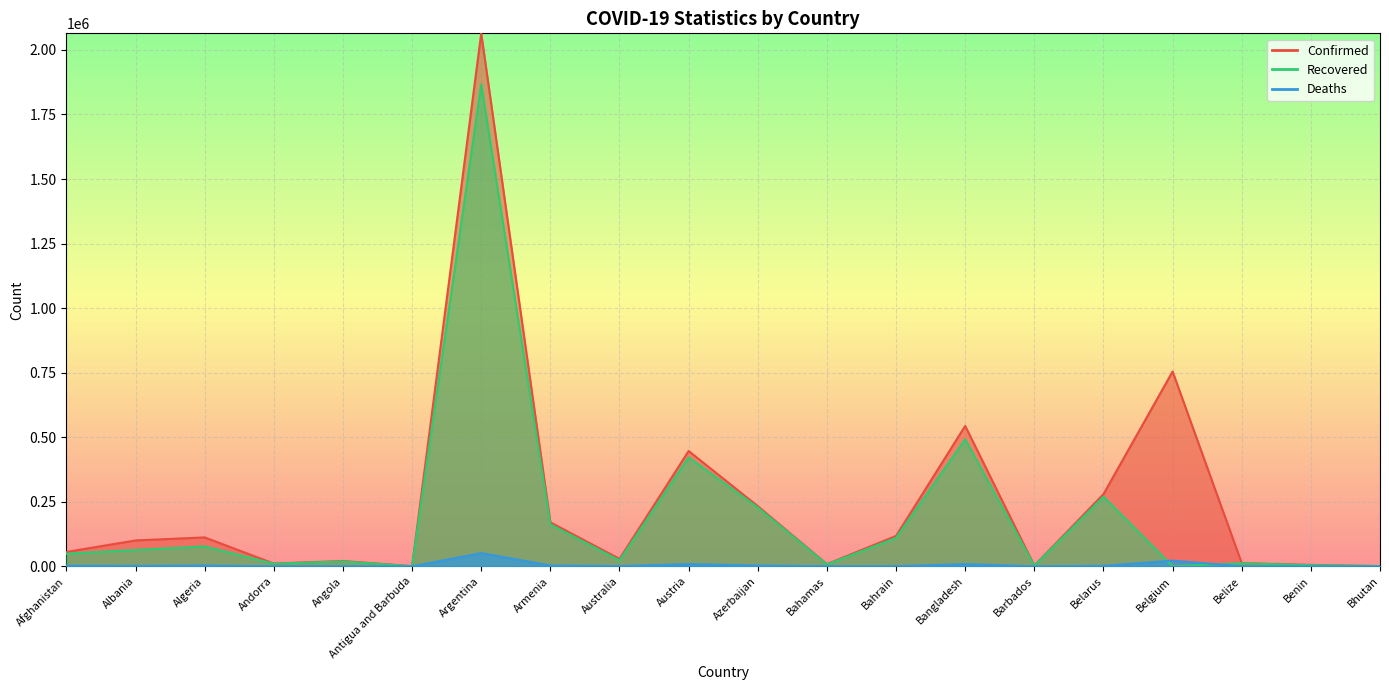

True or false: Confirmed and Recovered intersect in this chart.

False